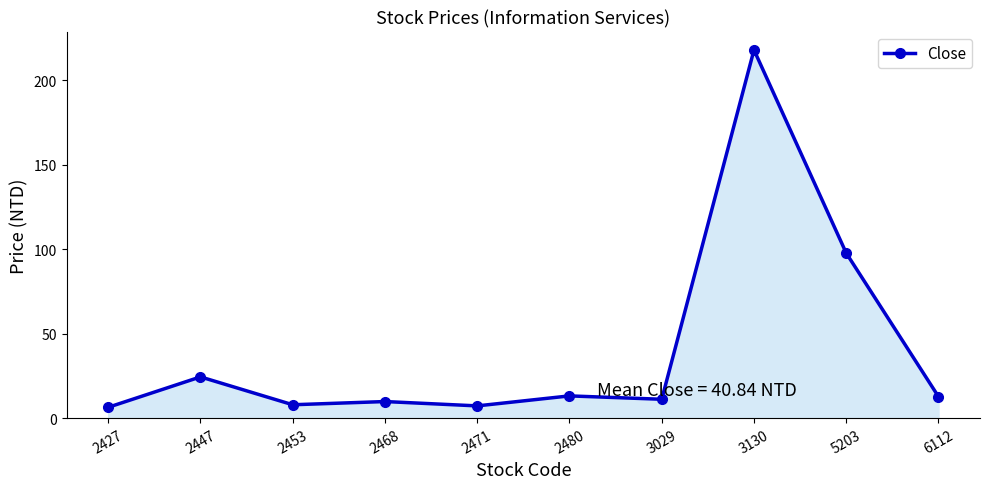

What is the minimum value shown in the chart?

6.4